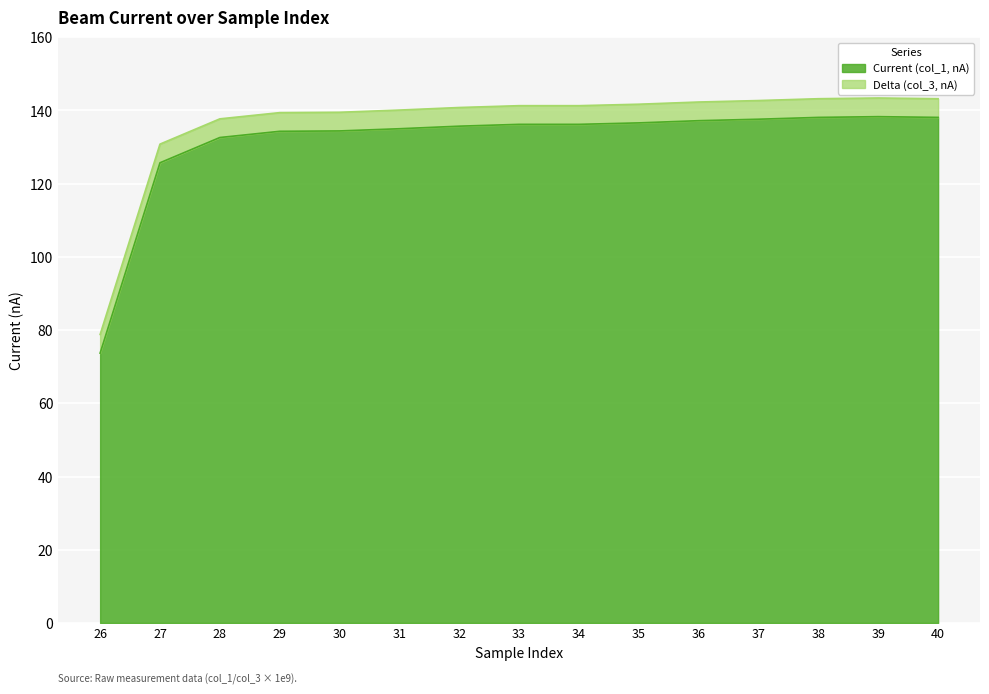

Reading right to left, transcribe all the data shown in this chart.

Current (col_1, nA): 40=138.1	39=138.3	38=138.1	37=137.6	36=137.2	35=136.6	34=136.2	33=136.2	32=135.7	31=135.0	30=134.4	29=134.3	28=132.6	27=125.7	26=73.7
Delta (col_3, nA): 40=143.2	39=143.4	38=143.2	37=142.7	36=142.3	35=141.7	34=141.3	33=141.3	32=140.8	31=140.1	30=139.5	29=139.4	28=137.7	27=130.8	26=78.8